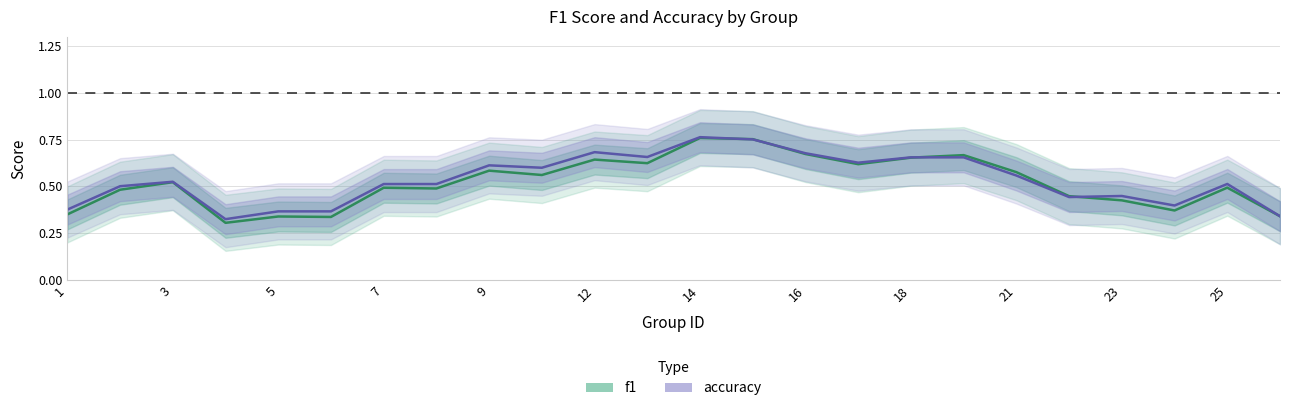

What is the maximum value shown in the chart?

0.8